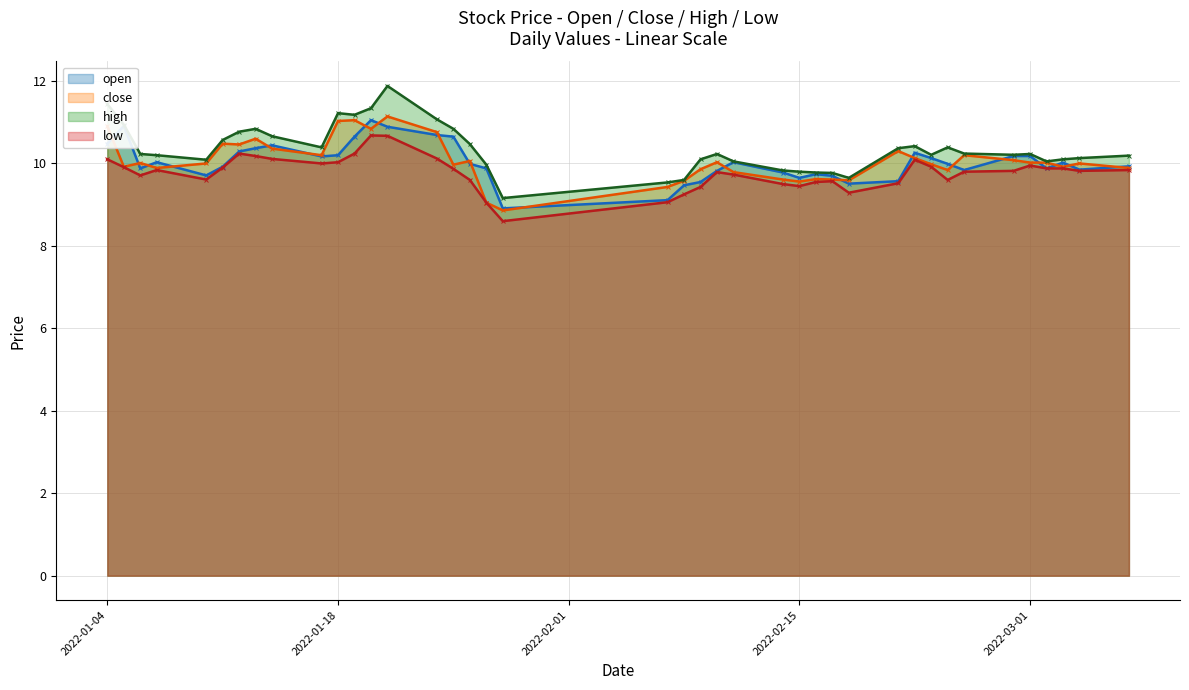

What are all the series names shown in the legend?

open, close, high, low